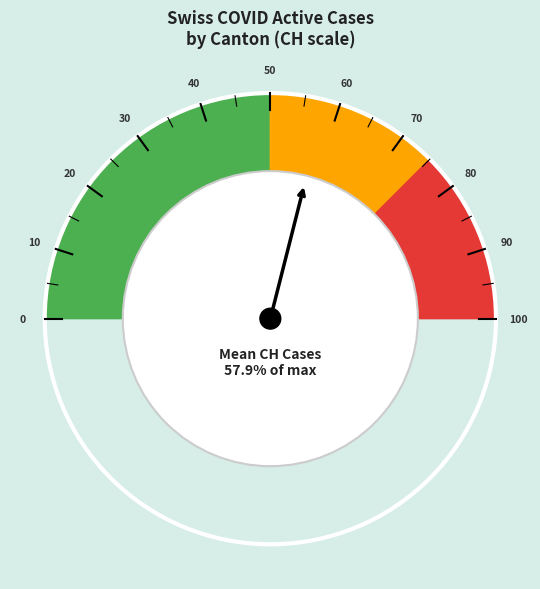

The 14 slice represents 3% of the pie. True or false?

True